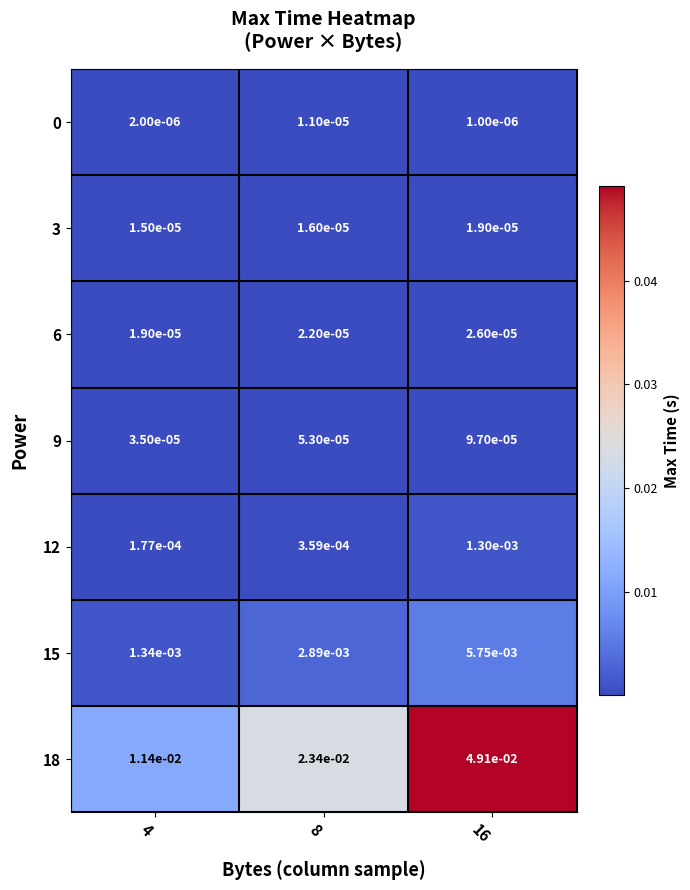

Is the value of 6 at 4 greater than the value of 15 at 16?

No